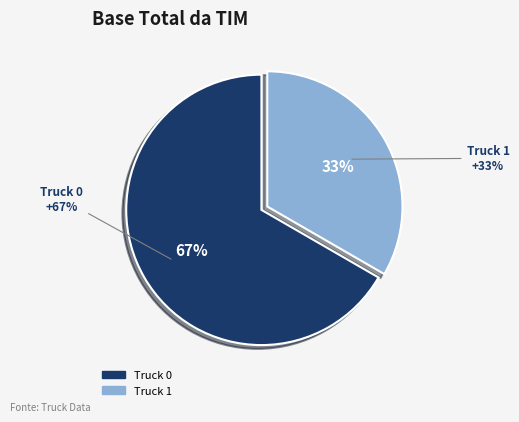

Rank the categories by value from highest to lowest.

Truck 0, Truck 1